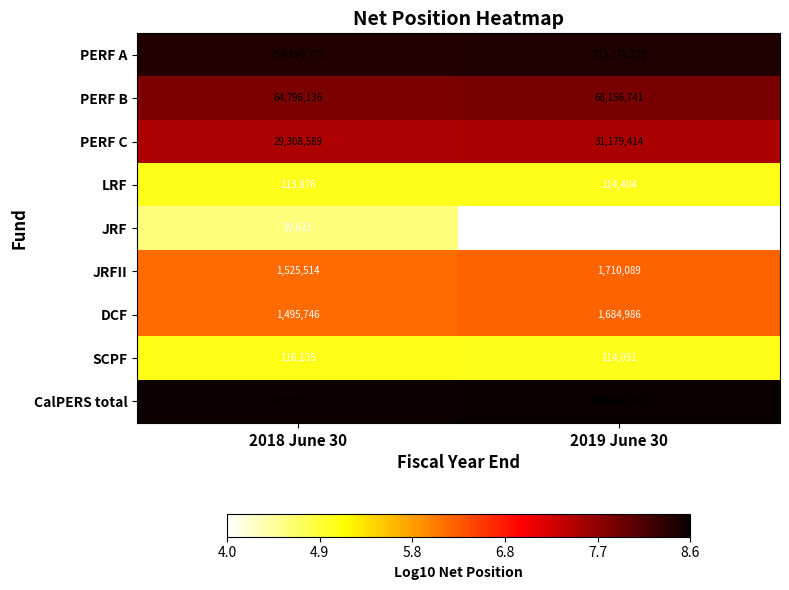

Reading left to right, transcribe all the data shown in this chart.

PERF A: 2018 June 30=259890776	2019 June 30=273275278
PERF B: 2018 June 30=64796136	2019 June 30=68156741
PERF C: 2018 June 30=29308589	2019 June 30=31179414
LRF: 2018 June 30=113876	2019 June 30=114404
JRF: 2018 June 30=39631	2019 June 30=10169
JRFII: 2018 June 30=1525514	2019 June 30=1710089
DCF: 2018 June 30=1495746	2019 June 30=1684986
SCPF: 2018 June 30=116135	2019 June 30=114051
CalPERS total: 2018 June 30=365580900	2019 June 30=386062132